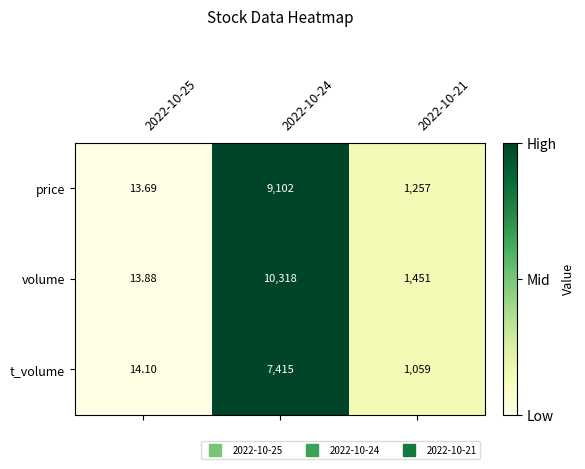

List the series in order of their peak value, lowest first.

t_volume, price, volume